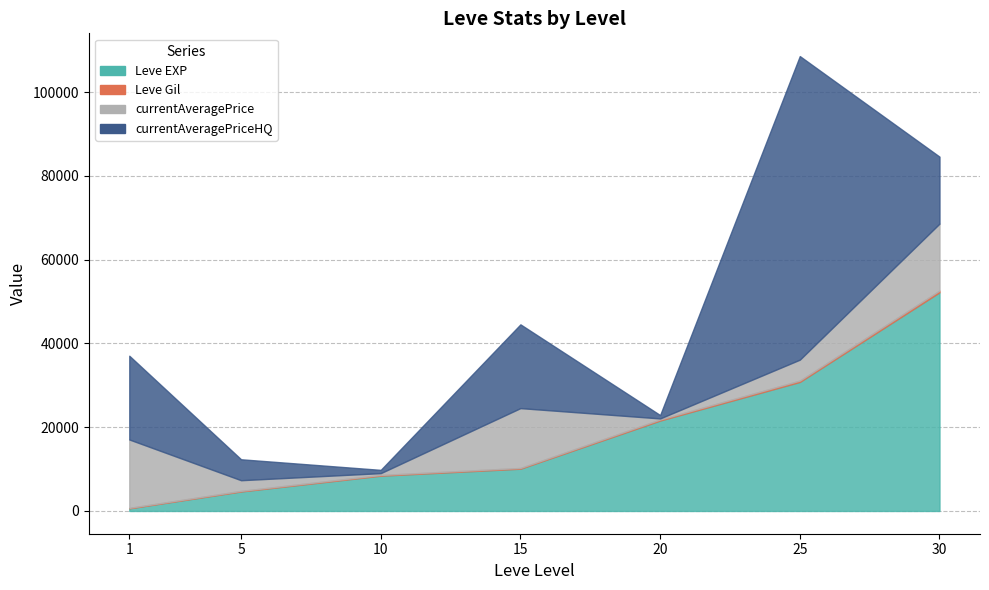

How many lines are shown in the chart?

4